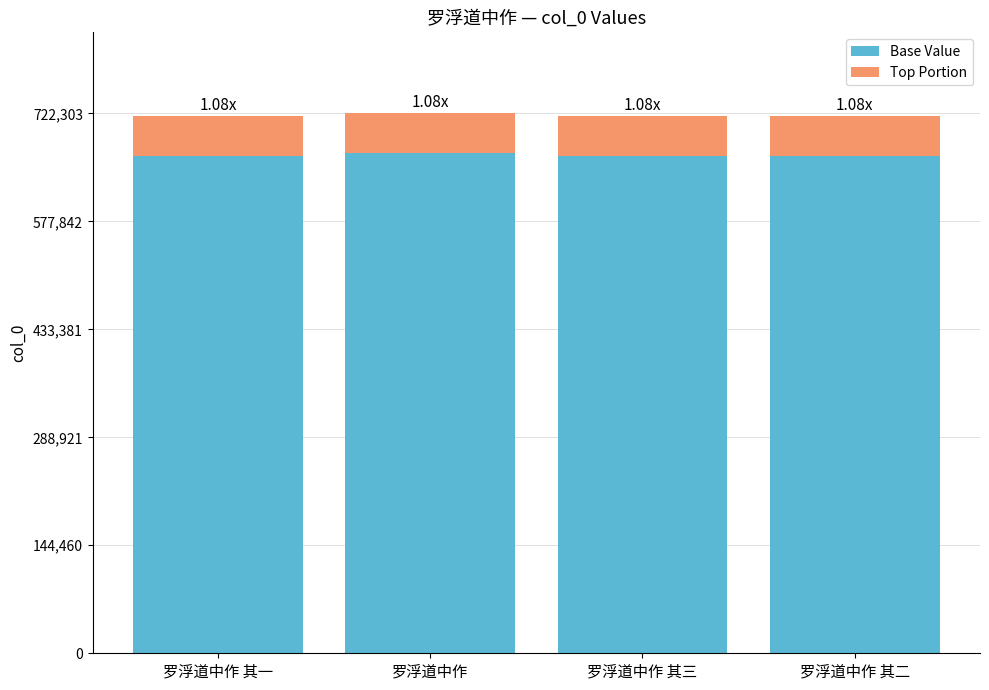

What is the sum of all Base Value values?

2663785.2